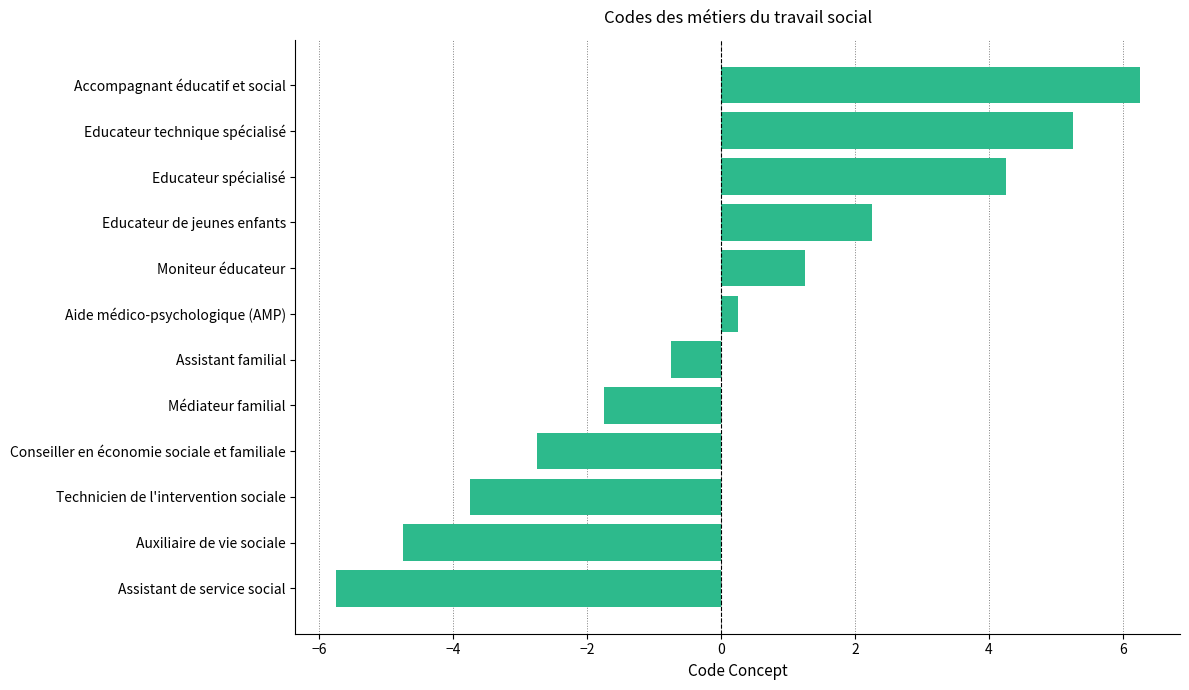

Rank the categories by value from highest to lowest.

Accompagnant éducatif et social, Educateur technique spécialisé, Educateur spécialisé, Educateur de jeunes enfants, Moniteur éducateur, Aide médico-psychologique (AMP), Assistant familial, Médiateur familial, Conseiller en économie sociale et familiale, Technicien de l'intervention sociale, Auxiliaire de vie sociale, Assistant de service social